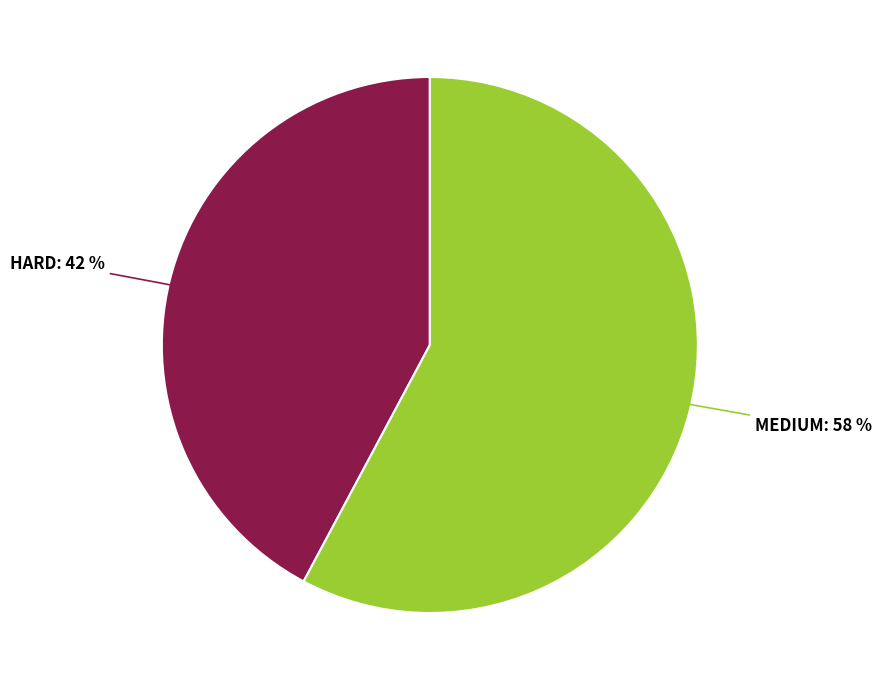

Is there a majority slice in this chart?

Yes